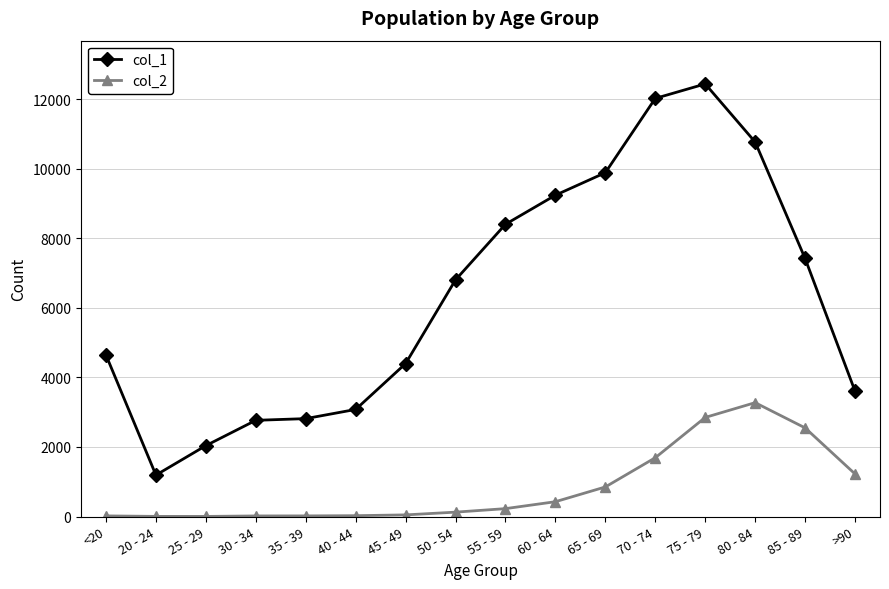

True or false: col_2 and col_1 cross at least once.

False